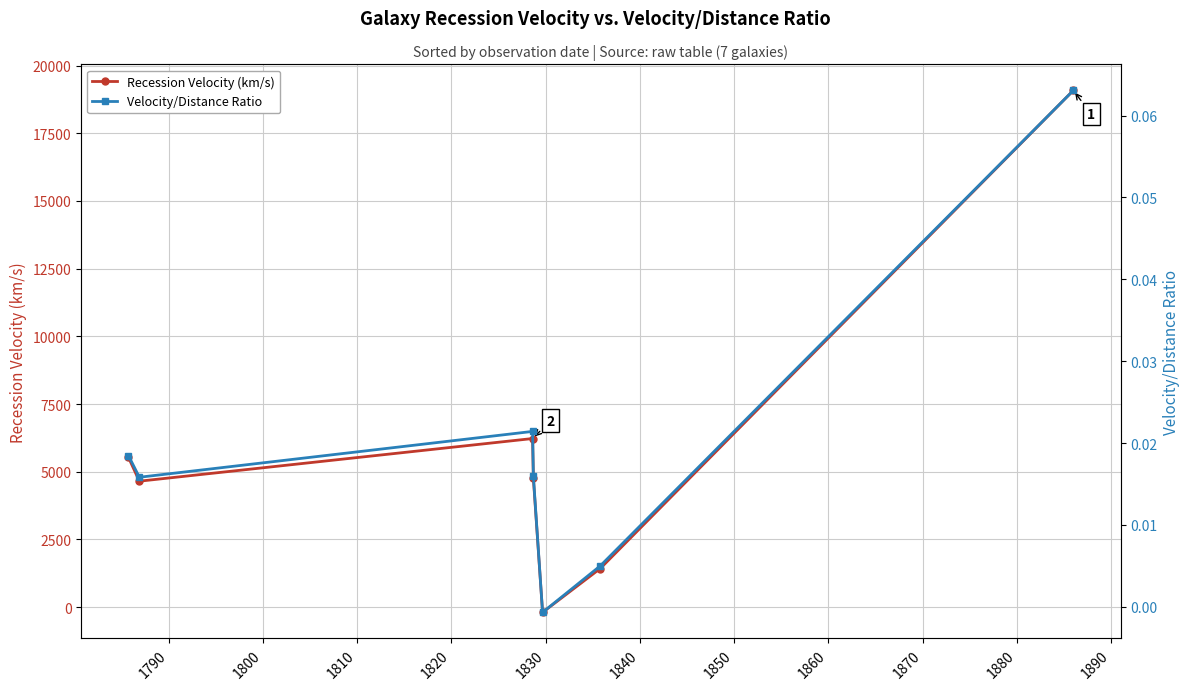

How many negative values does the Recession Velocity (km/s) series have?

1